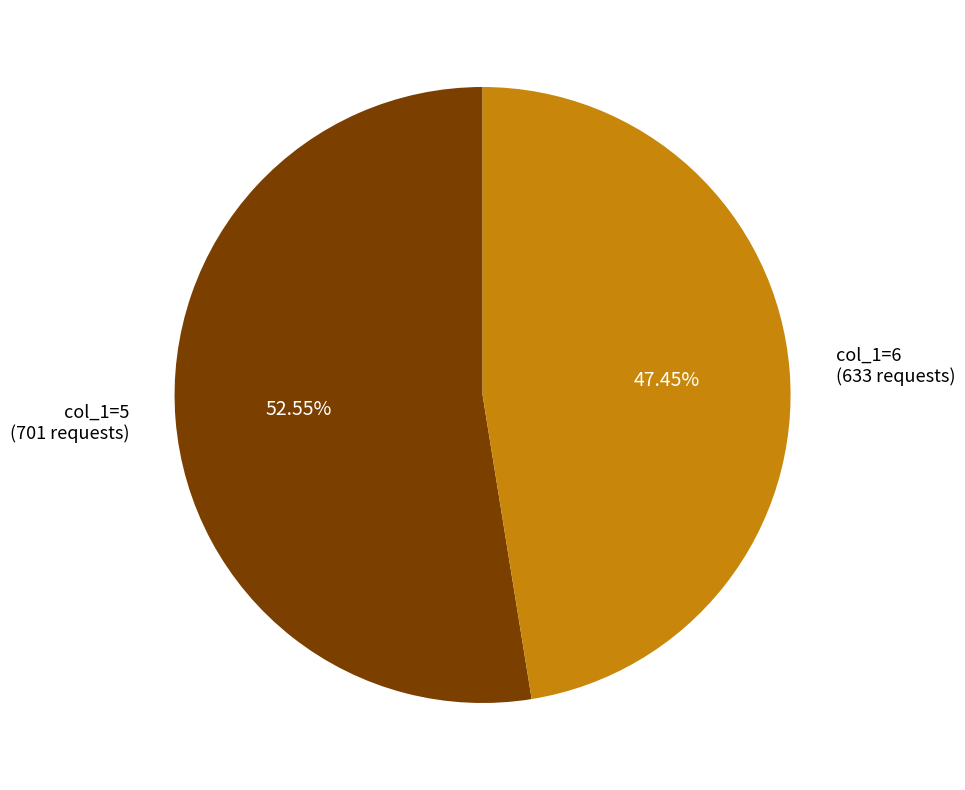

How many slices are in this pie chart?

2